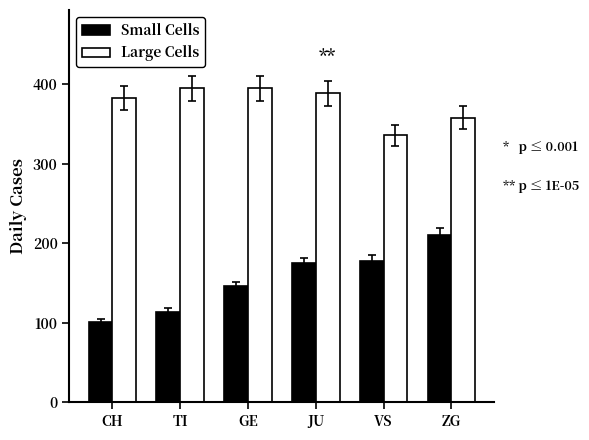

Which series has the largest total across all categories?

Large Cells